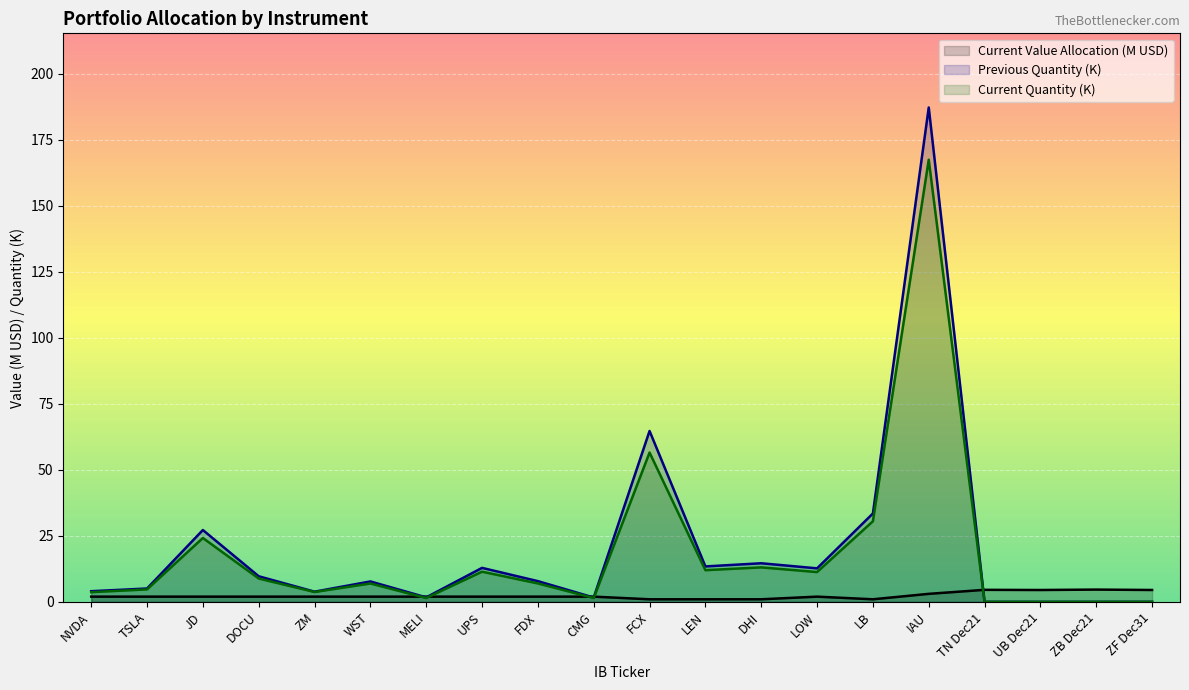

What is the difference between the highest and lowest values at TSLA?

3.1